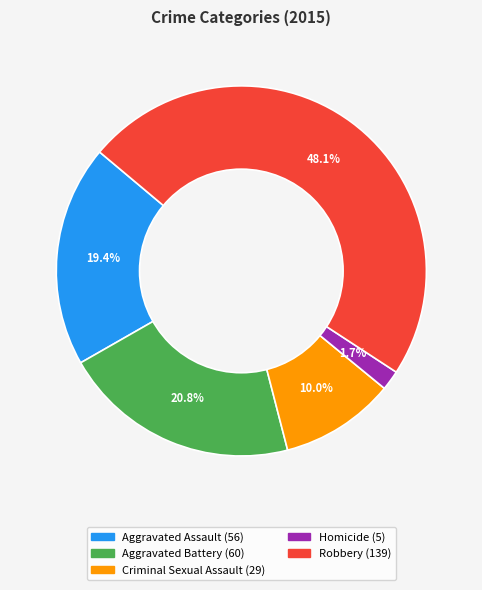

To the nearest percent, what is the difference between the largest and smallest slice percentages?

46%